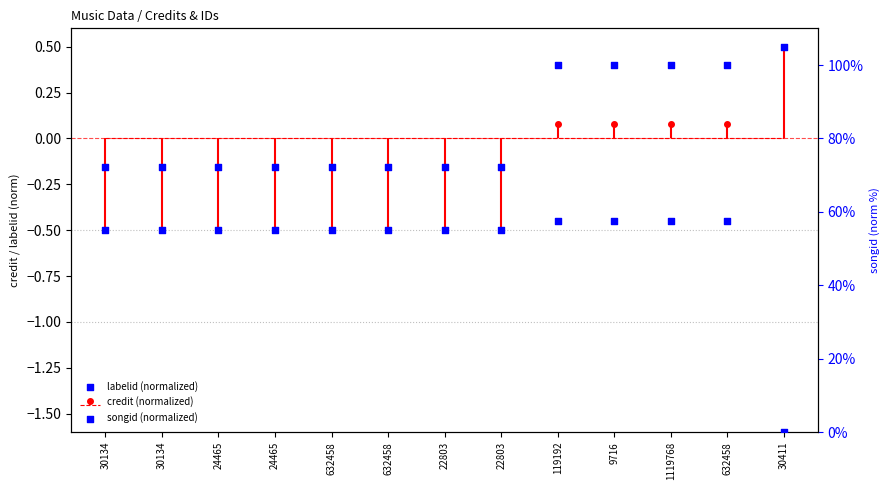

Which series reaches the minimum Y coordinate?

labelid (normalized)